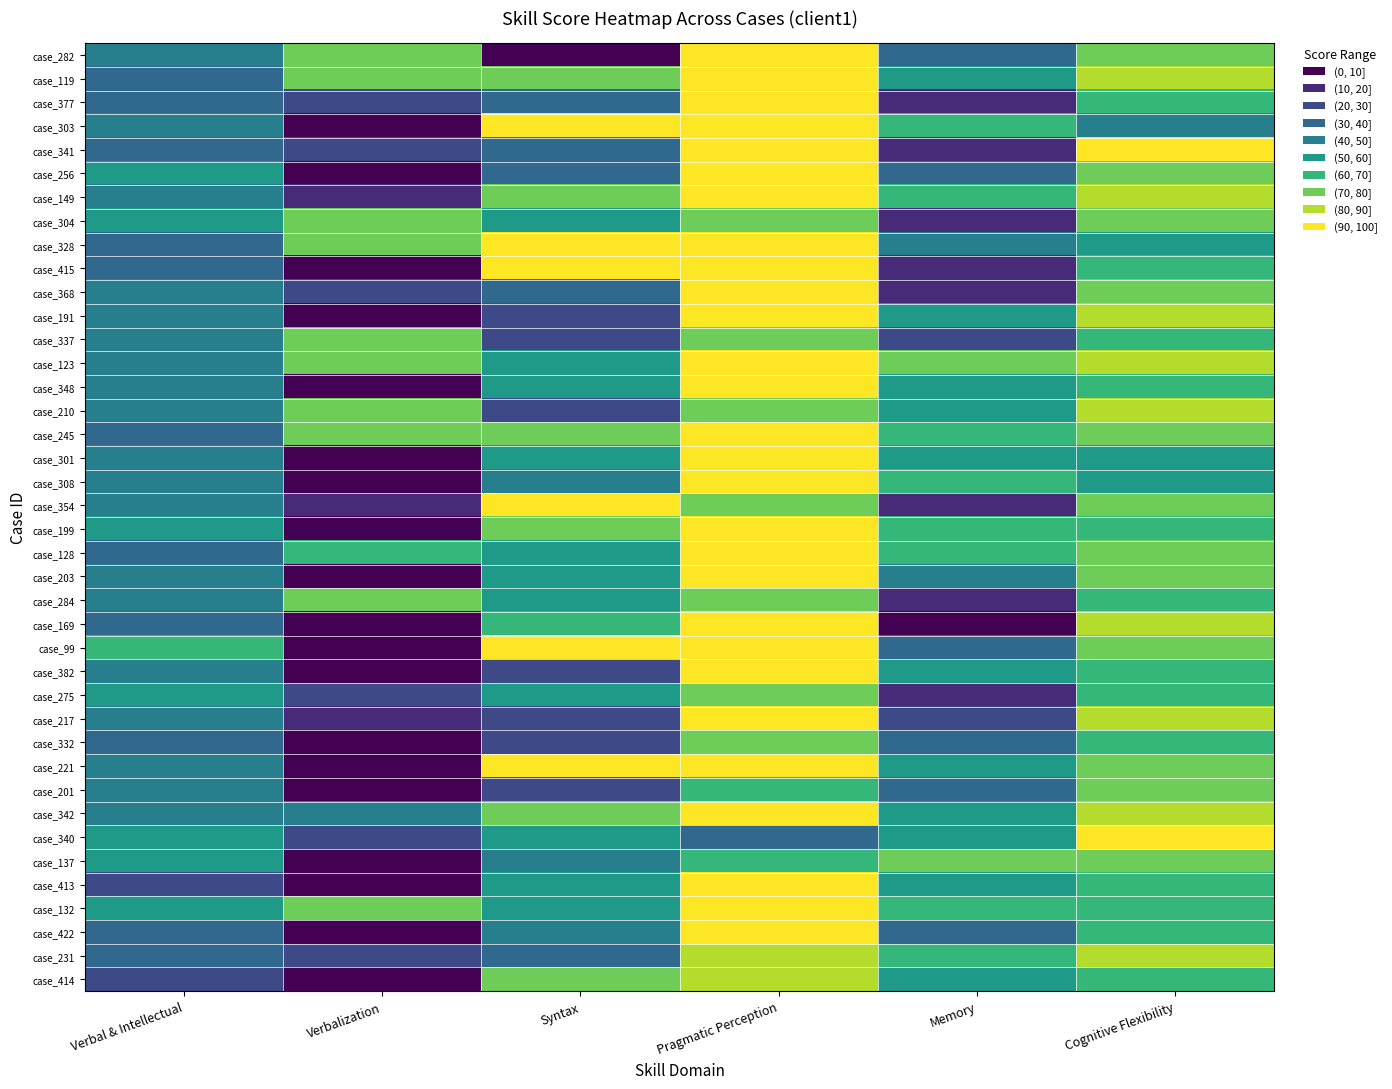

What is the greatest value displayed?

100.0